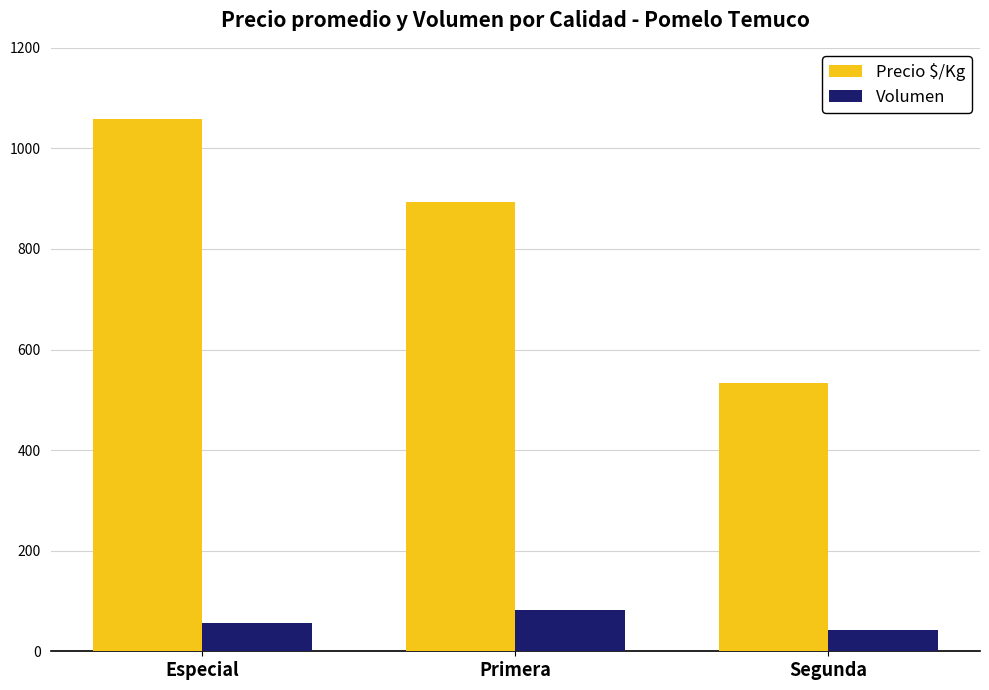

At how many categories does at least one series exceed 363?

3